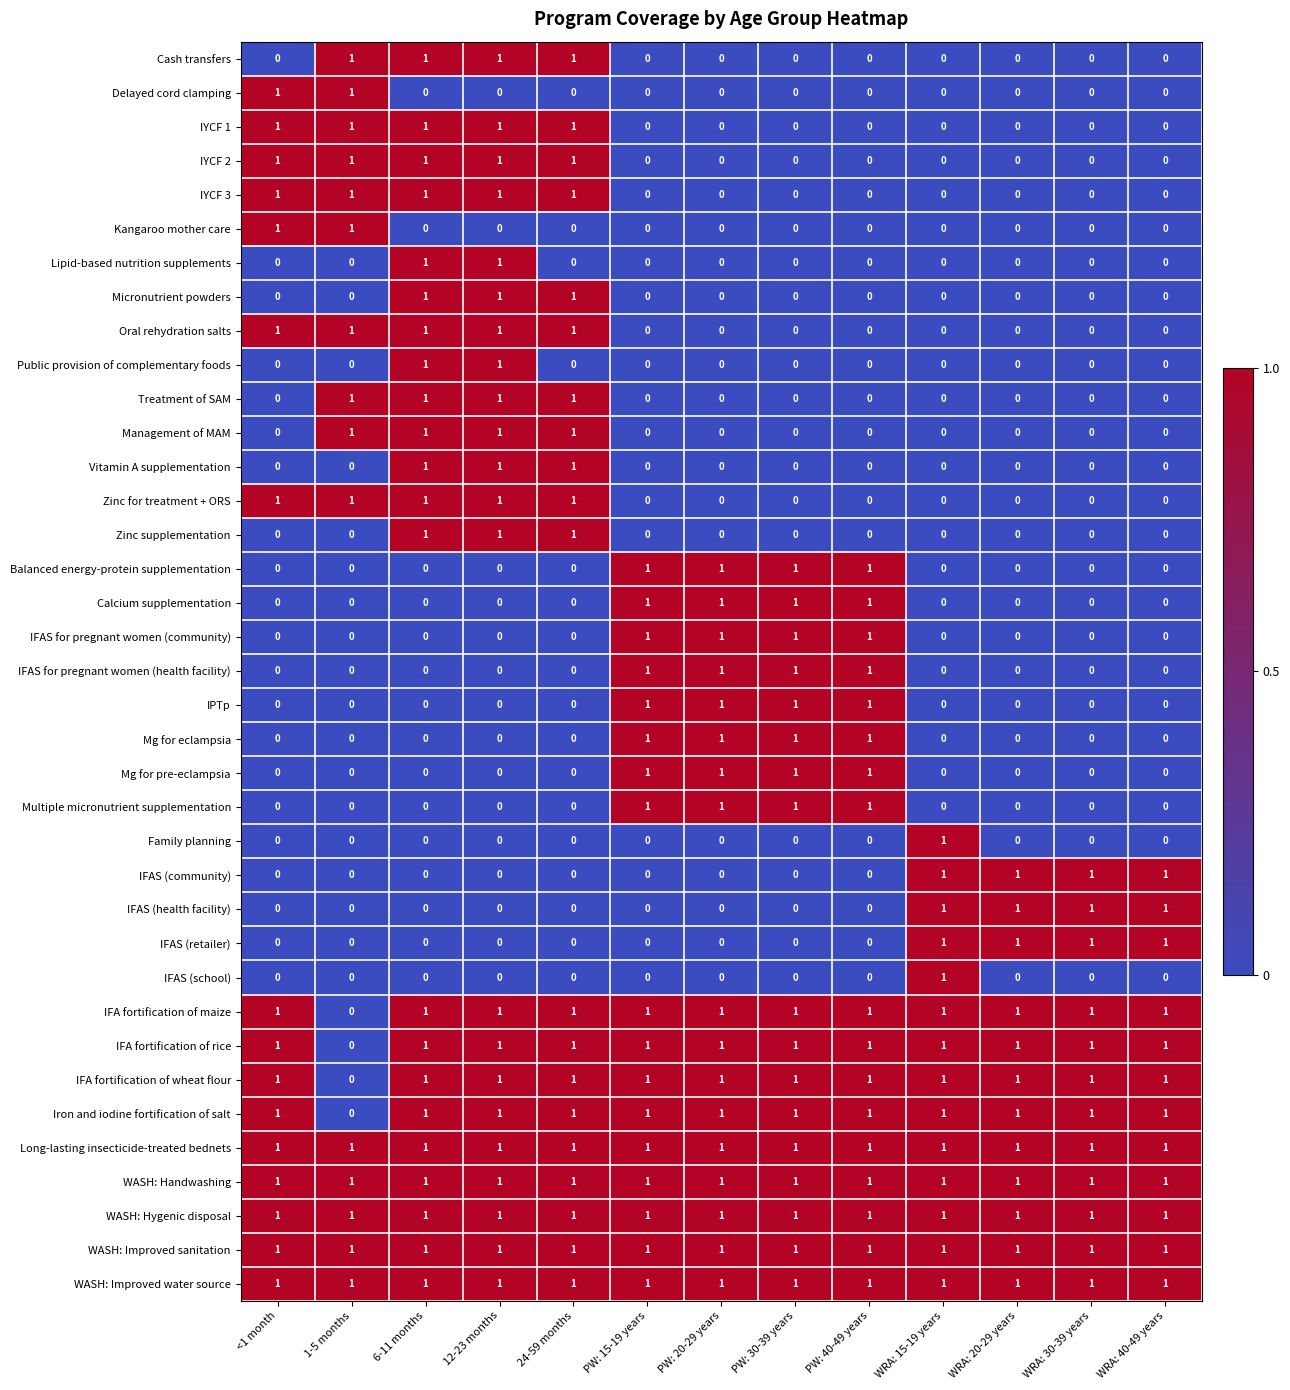

What is the sum of all Balanced energy-protein supplementation values?

4